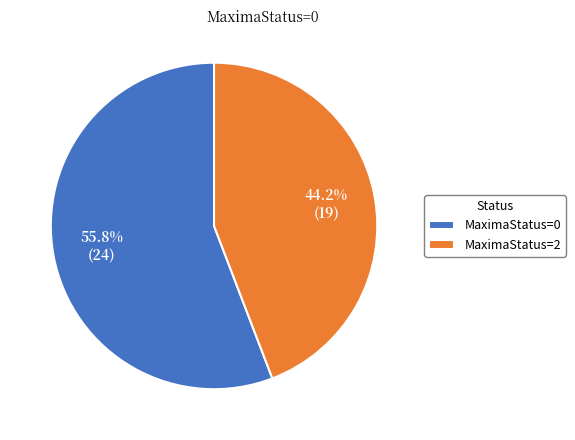

Is MaximaStatus=2 the majority of the pie?

No